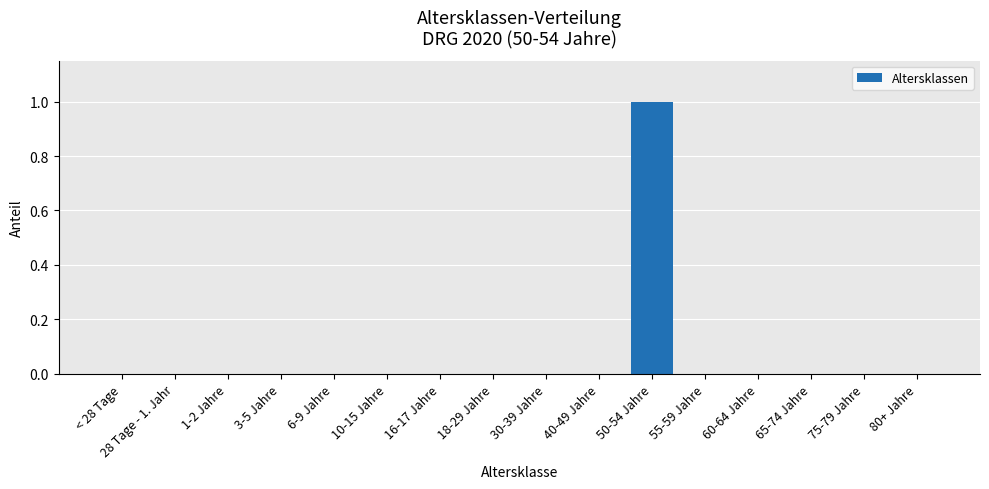

Which label corresponds to the largest value in the chart?

50-54 Jahre